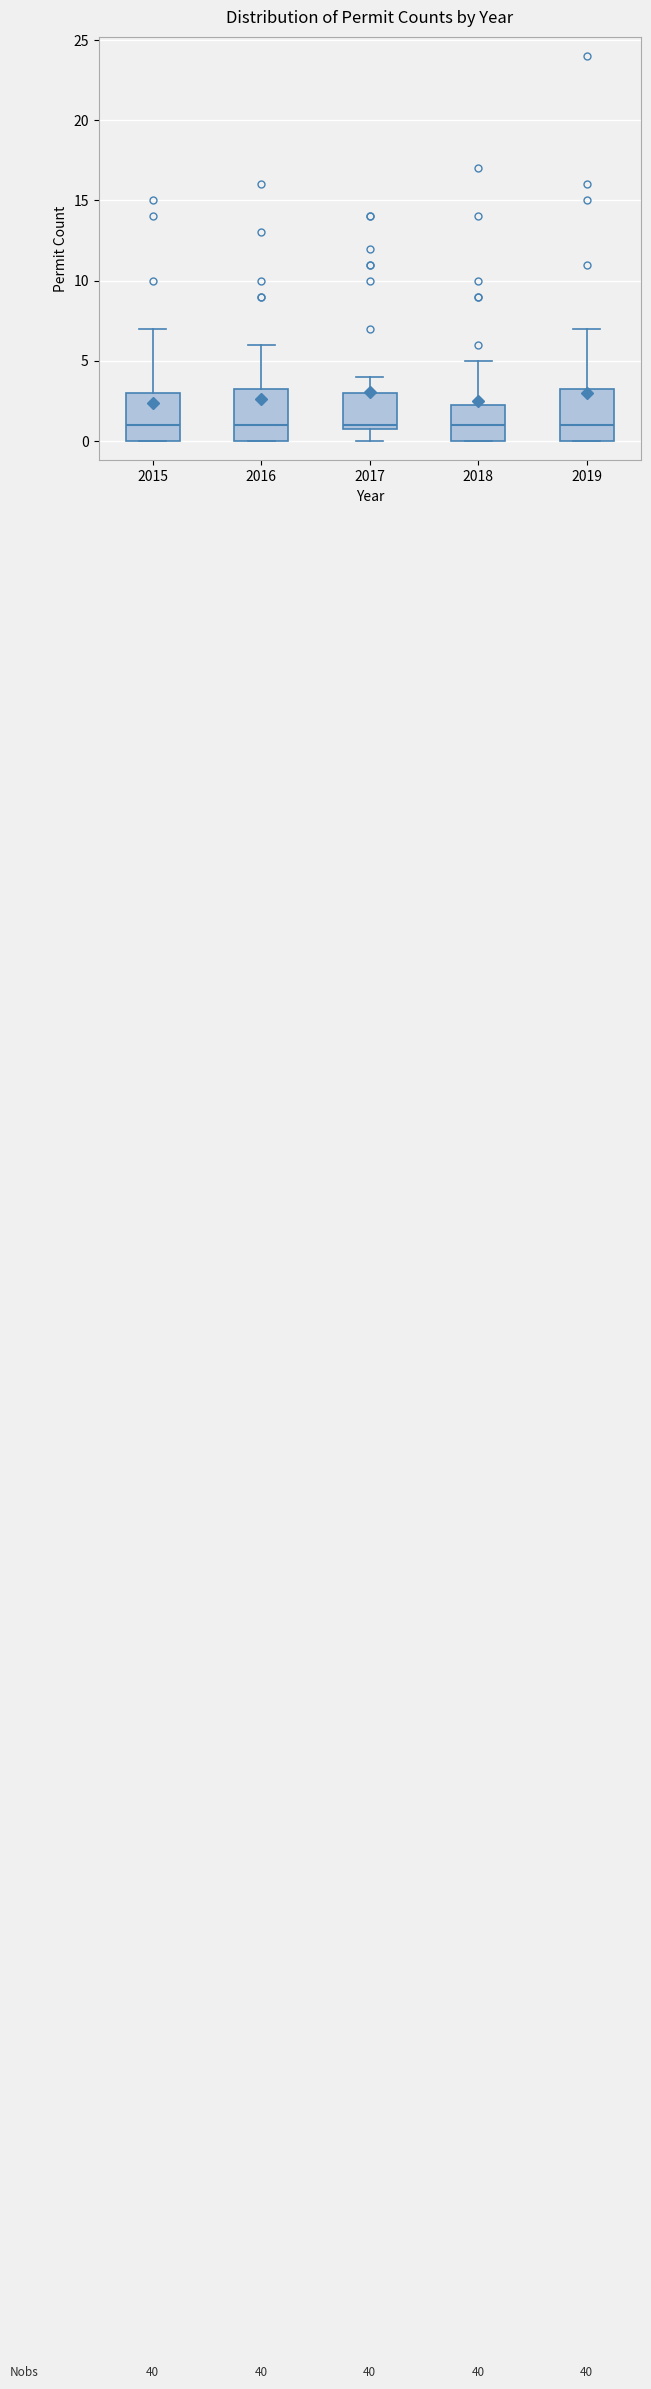

Where is the upper edge of the box at x = 2019 on the y-axis? The values are not printed on the chart, so give them approximately, as read against the axis.

3.5